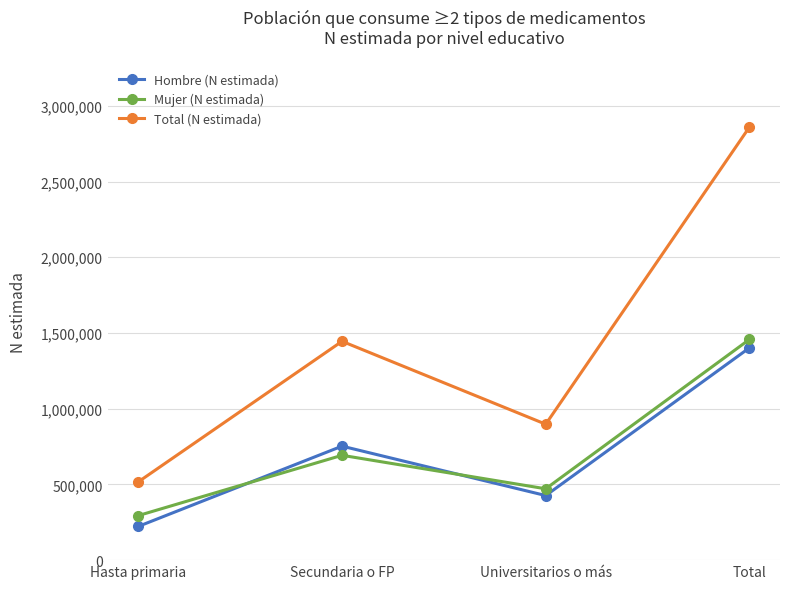

What position from the left is Secundaria o FP?

2